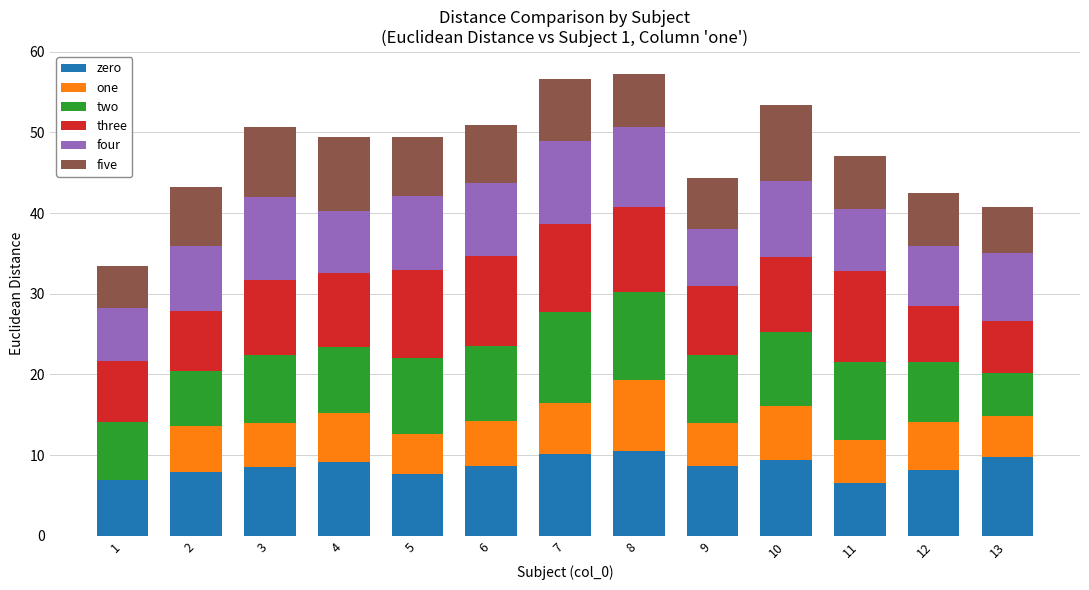

What is the total value across all series at 13?

40.8